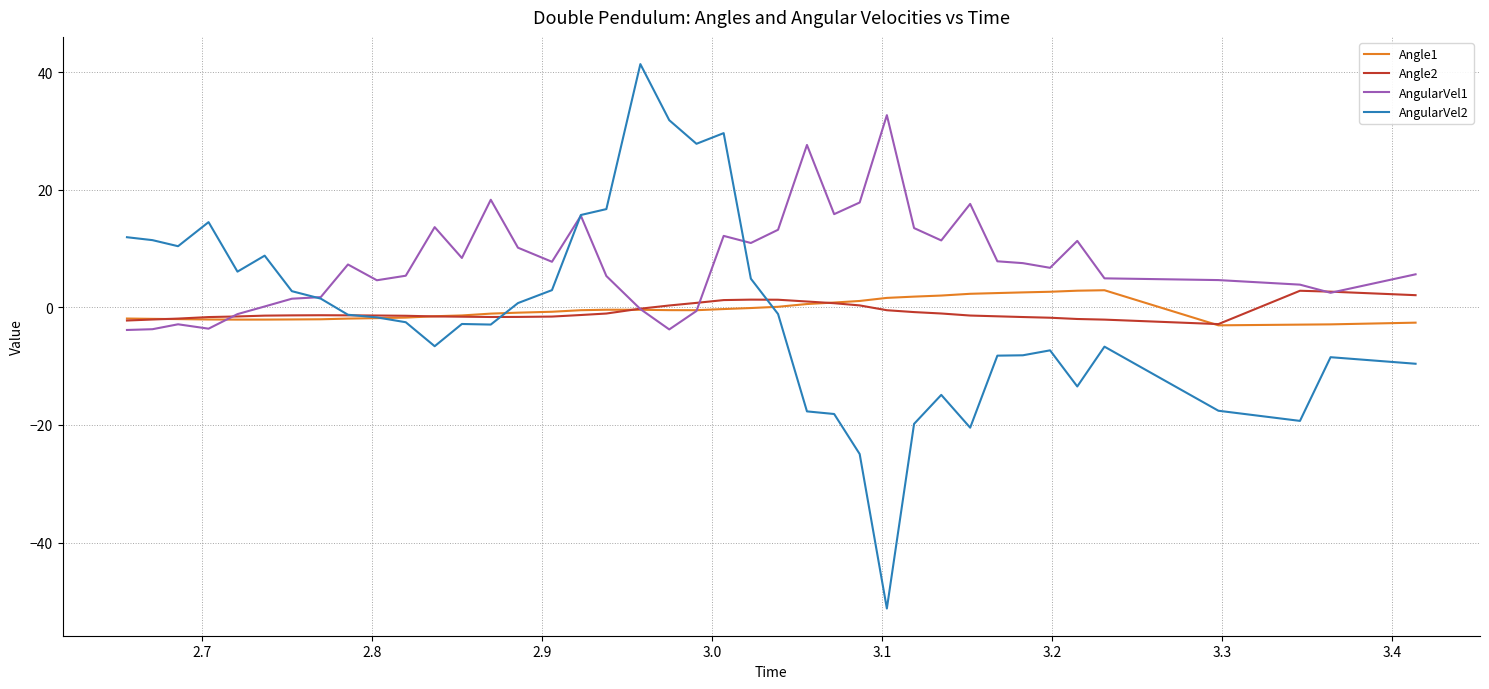

Which series has the widest spread of values?

AngularVel2